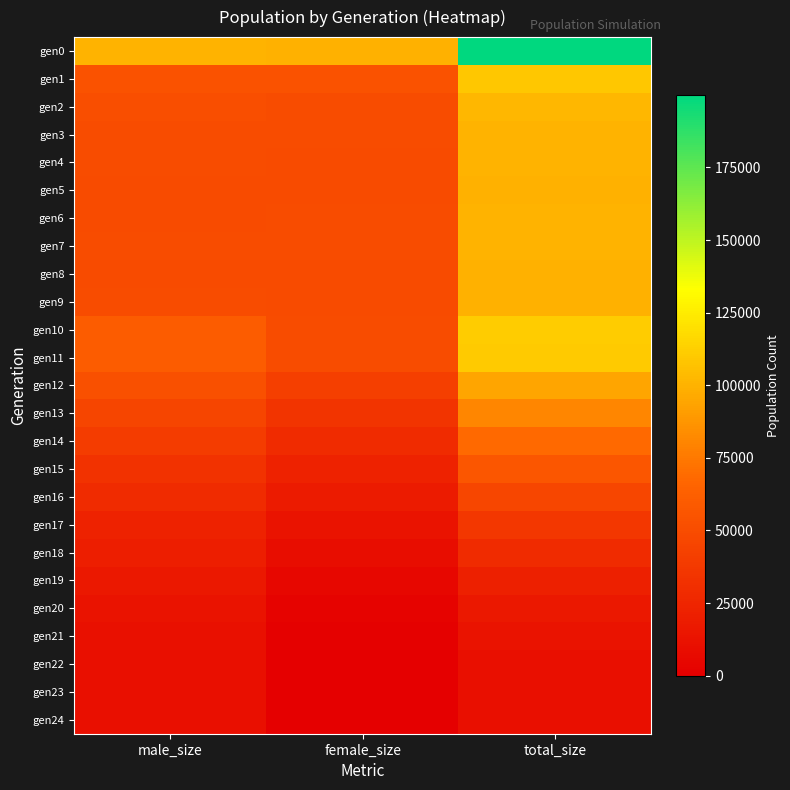

Reading right to left, extract all data points from this chart.

gen0: total_size=199887	female_size=99792	male_size=100095
gen1: total_size=109243	female_size=54602	male_size=54641
gen2: total_size=101566	female_size=50735	male_size=50831
gen3: total_size=100648	female_size=50432	male_size=50216
gen4: total_size=100345	female_size=49868	male_size=50477
gen5: total_size=99844	female_size=49910	male_size=49934
gen6: total_size=100039	female_size=50265	male_size=49774
gen7: total_size=100271	female_size=50000	male_size=50271
gen8: total_size=99424	female_size=49683	male_size=49741
gen9: total_size=99914	female_size=49934	male_size=49980
gen10: total_size=110895	female_size=50093	male_size=60802
gen11: total_size=110165	female_size=49998	male_size=60167
gen12: total_size=94471	female_size=41964	male_size=52507
gen13: total_size=80602	female_size=35058	male_size=45544
gen14: total_size=68062	female_size=28691	male_size=39371
gen15: total_size=56510	female_size=23082	male_size=33428
gen16: total_size=46598	female_size=18126	male_size=28472
gen17: total_size=36183	female_size=12906	male_size=23277
gen18: total_size=28602	female_size=8948	male_size=19654
gen19: total_size=21139	female_size=5348	male_size=15791
gen20: total_size=16094	female_size=2821	male_size=13273
gen21: total_size=12524	female_size=1000	male_size=11524
gen22: total_size=10889	female_size=219	male_size=10670
gen23: total_size=10559	female_size=30	male_size=10529
gen24: total_size=10500	female_size=0	male_size=10500